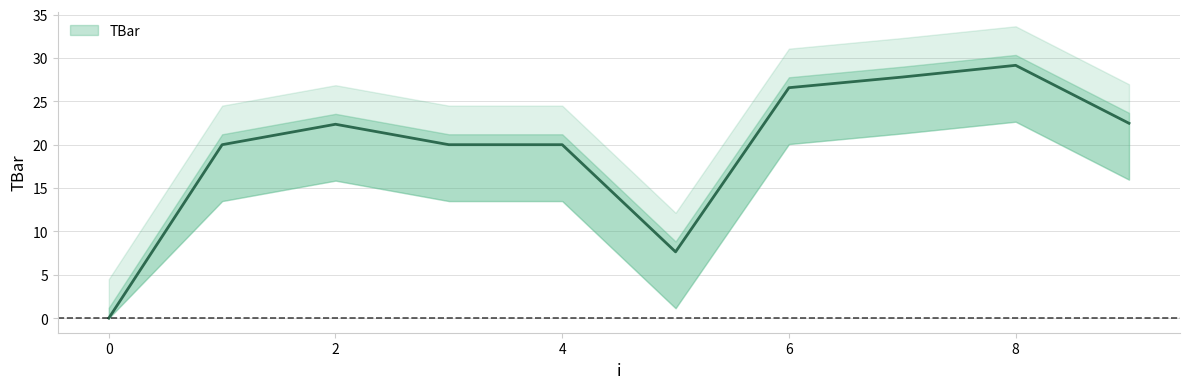

What is the sum of all values?

196.0